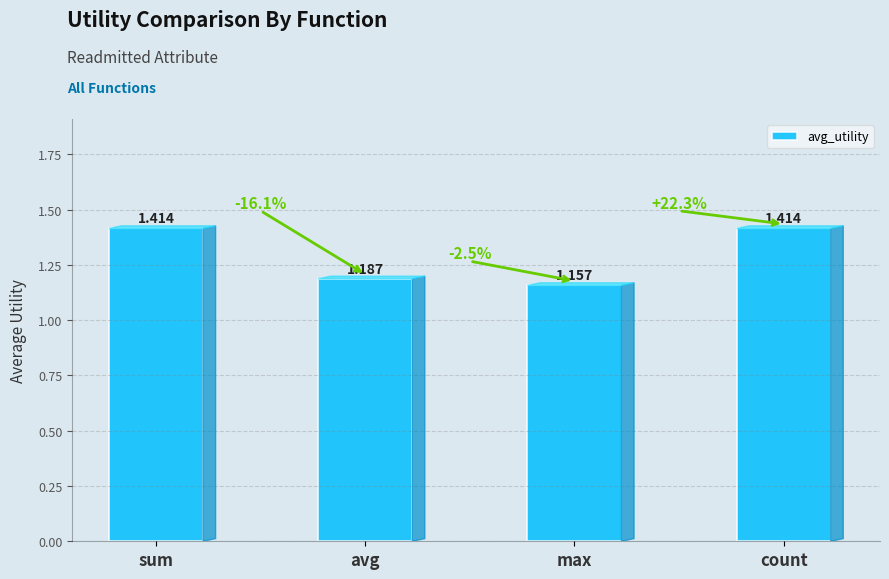

How many series are shown in this chart?

1